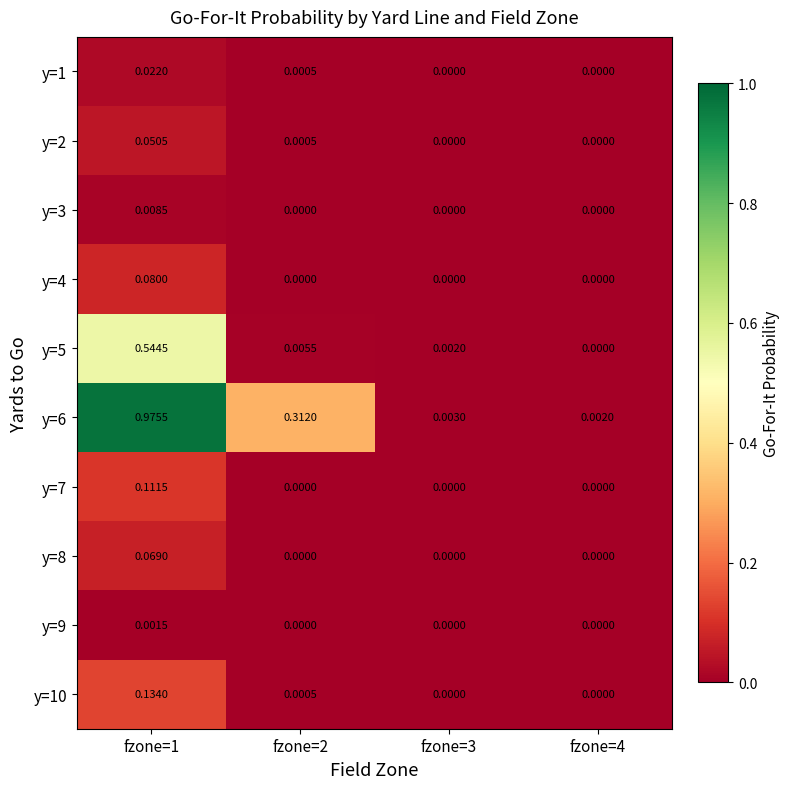

Is the value of y=6 at fzone=1 greater than the value of y=2 at fzone=4?

Yes